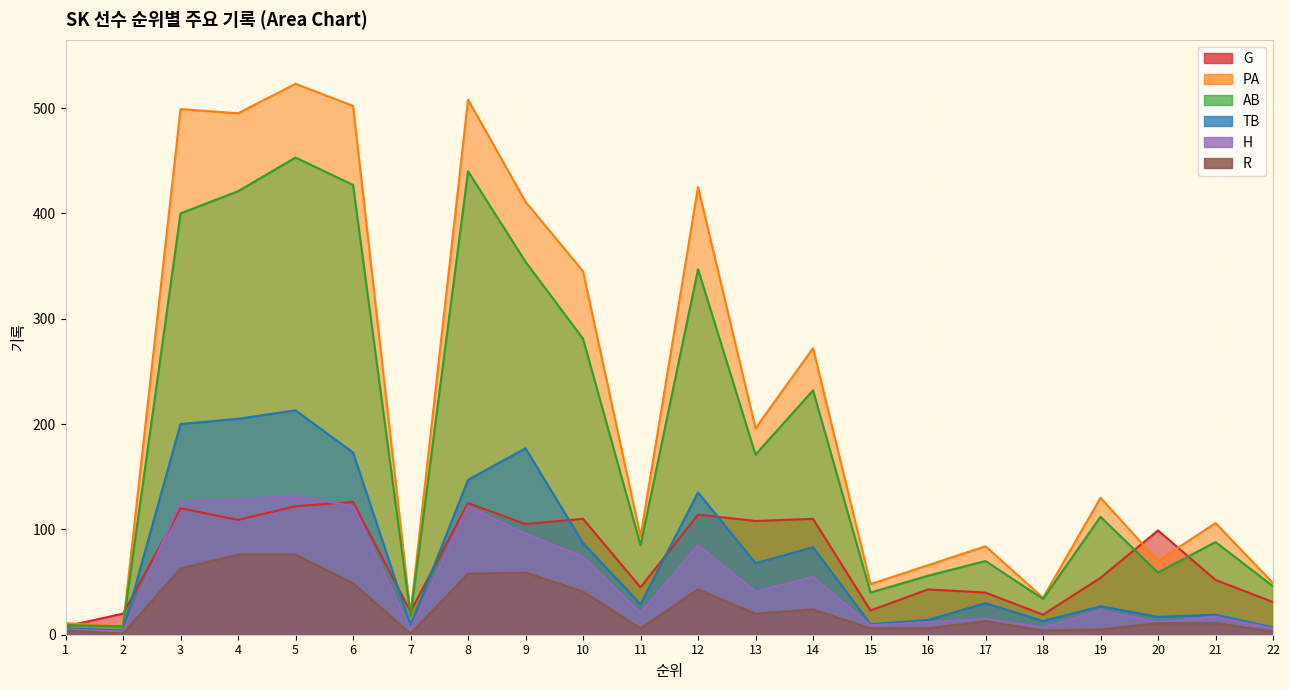

Reading left to right, transcribe all the data shown in this chart.

G: 1=8	2=20	3=120	4=109	5=122	6=126	7=22	8=125	9=105	10=110	11=45	12=114	13=108	14=110	15=23	16=43	17=40	18=19	19=54	20=99	21=52	22=31
PA: 1=11	2=8	3=499	4=495	5=523	6=502	7=20	8=508	9=411	10=345	11=93	12=425	13=196	14=272	15=48	16=66	17=84	18=35	19=130	20=70	21=106	22=49
AB: 1=9	2=8	3=400	4=421	5=453	6=427	7=18	8=440	9=354	10=281	11=85	12=347	13=171	14=232	15=40	16=56	17=70	18=34	19=112	20=59	21=88	22=46
TB: 1=6	2=4	3=200	4=205	5=213	6=173	7=9	8=147	9=177	10=87	11=29	12=135	13=68	14=83	15=10	16=14	17=30	18=13	19=27	20=17	21=19	22=7
H: 1=5	2=3	3=126	4=128	5=132	6=122	7=5	8=122	9=96	10=74	11=21	12=85	13=41	14=55	15=9	16=12	17=15	18=7	19=23	20=12	21=17	22=6
R: 1=4	2=1	3=63	4=76	5=76	6=49	7=1	8=58	9=59	10=41	11=6	12=43	13=20	14=24	15=6	16=6	17=13	18=4	19=5	20=11	21=11	22=3